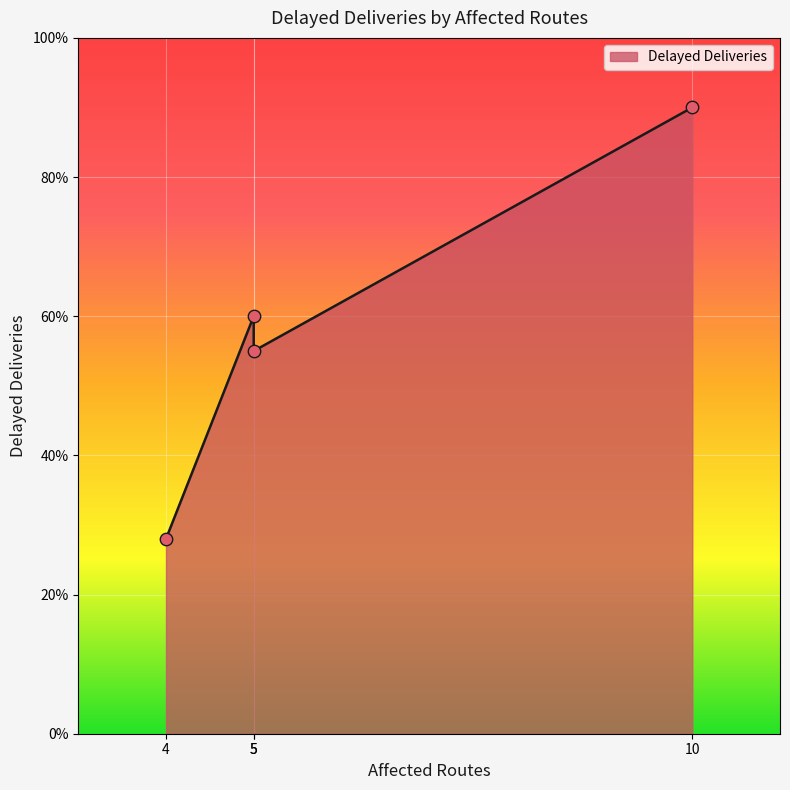

What is the ratio of the value at 5 to the value at 5?

1.1